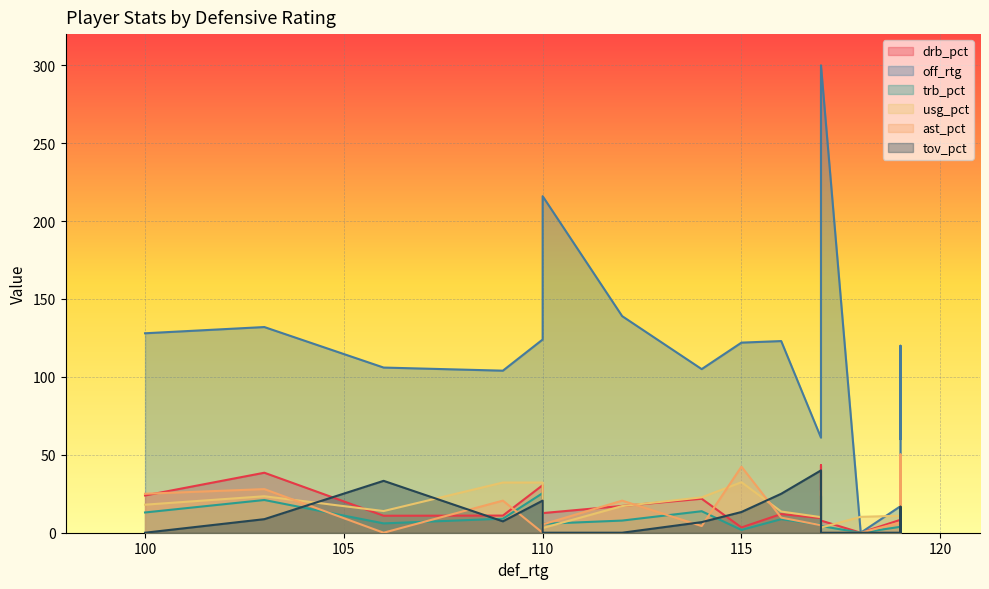

How many interior local valleys does the tov_pct series have?

3